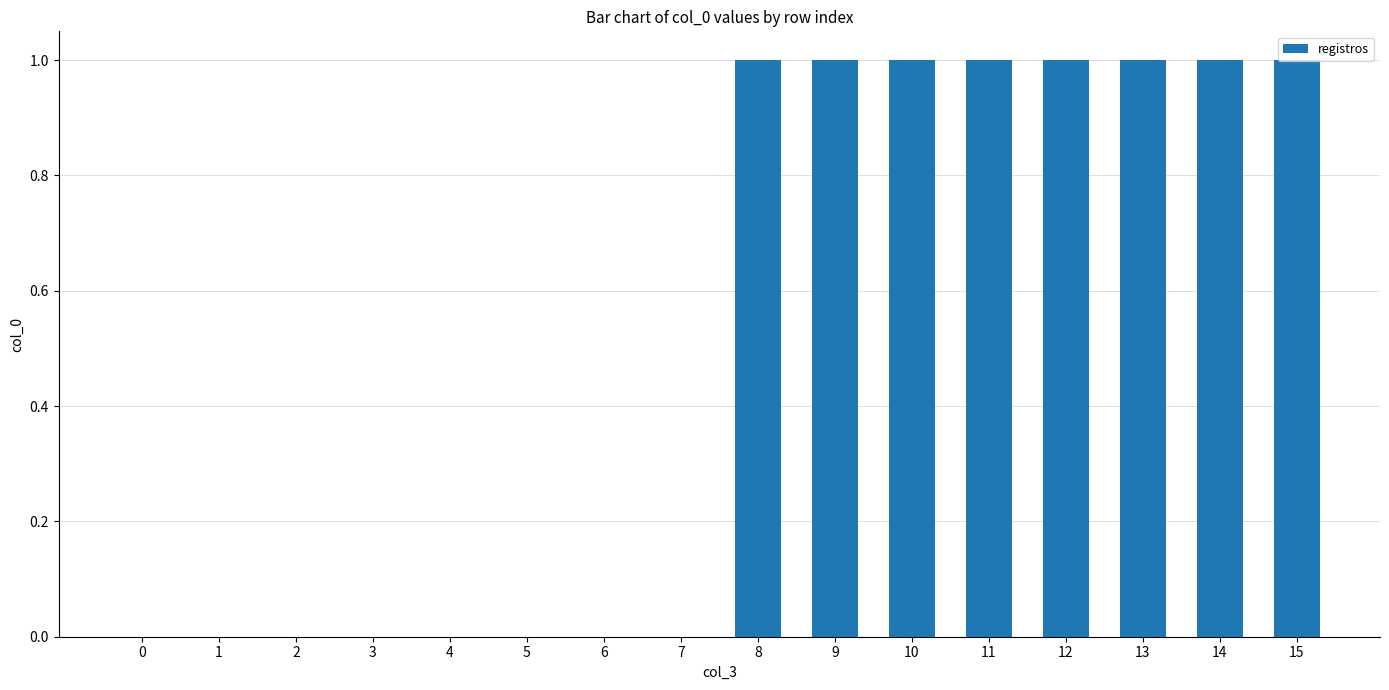

Reading left to right, what are all the values shown in this chart?

0	0	0	0	0	0	0	0	1	1	1	1	1	1	1	1